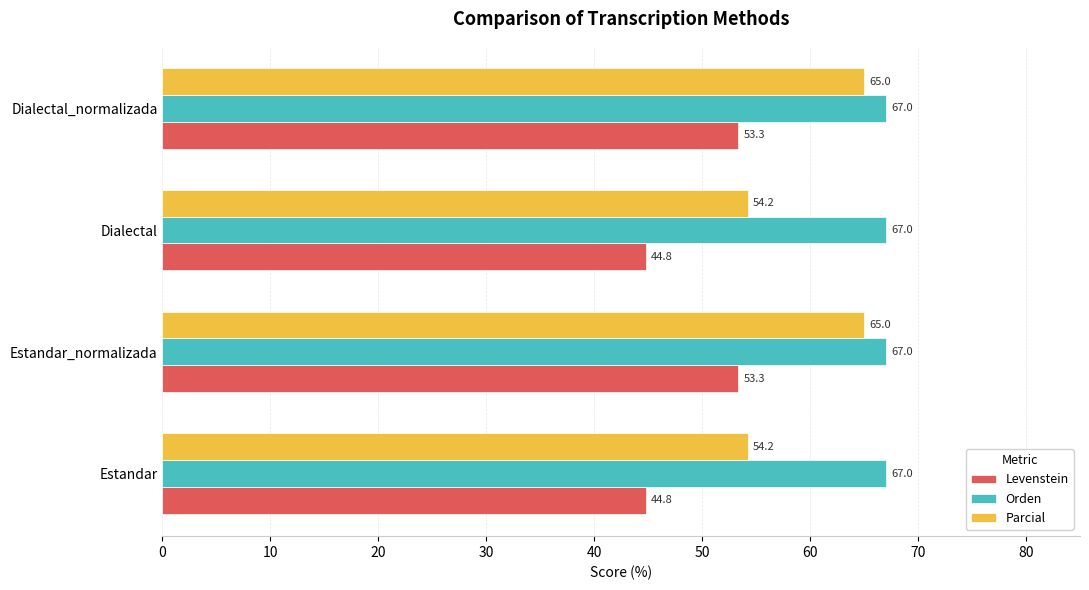

At how many categories does at least one series exceed 66?

4